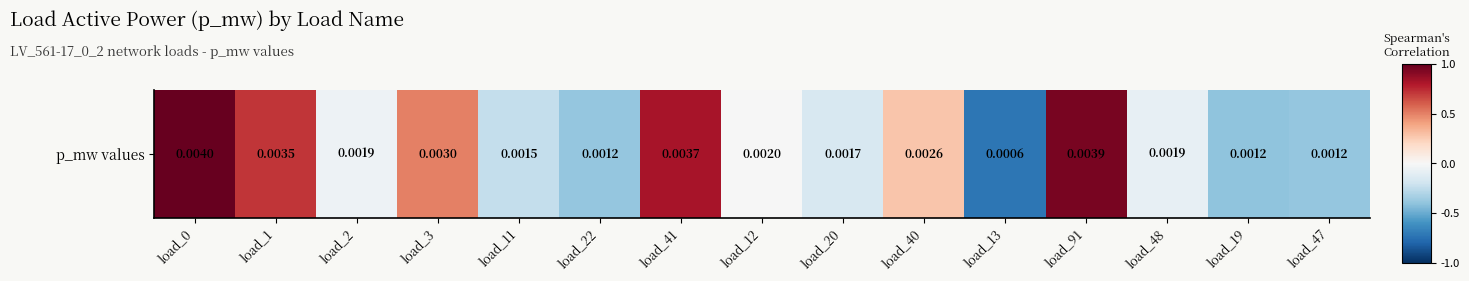

Reading left to right, extract all data points from this chart.

load_0=1.0	load_1=0.7	load_2=-0.1	load_3=0.5	load_11=-0.2	load_22=-0.4	load_41=0.8	load_12=-0.0	load_20=-0.2	load_40=0.3	load_13=-0.7	load_91=1.0	load_48=-0.1	load_19=-0.4	load_47=-0.4